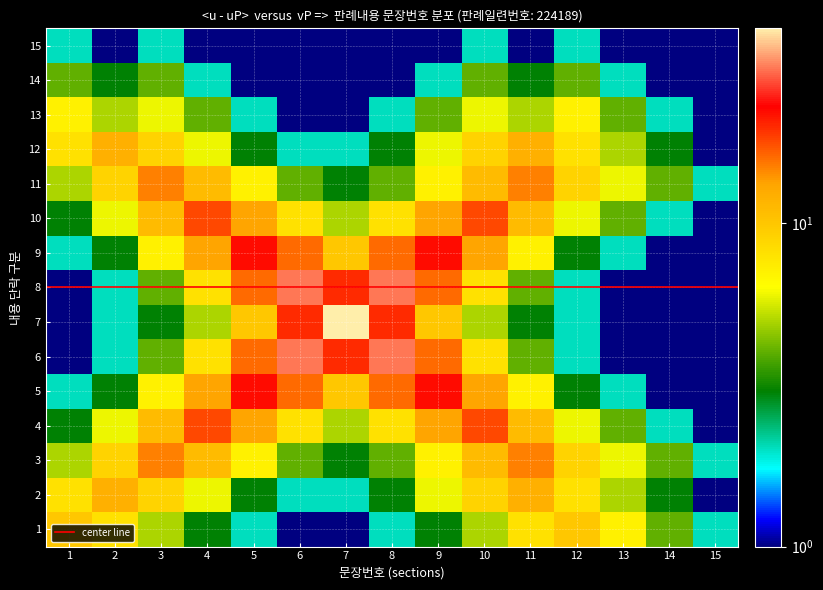

What is the minimum value shown in the chart?

1